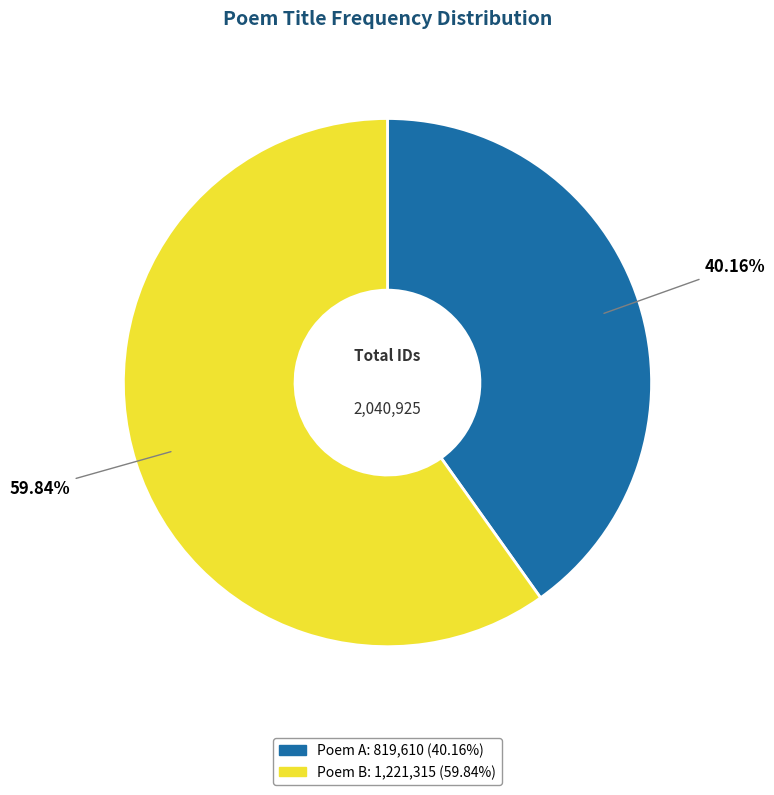

Does any single category account for the majority?

Yes